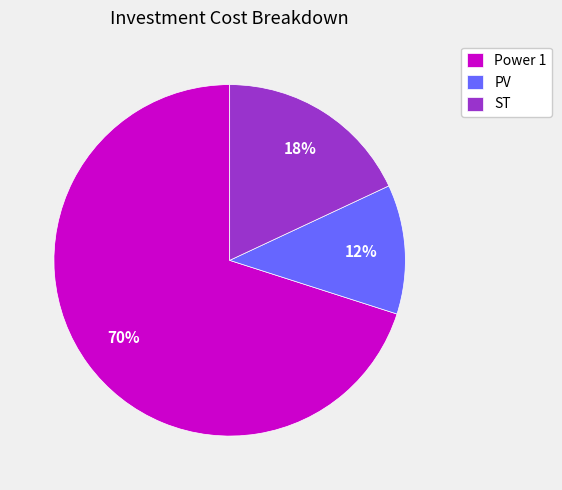

Rank the categories by value from lowest to highest.

PV, ST, Power 1